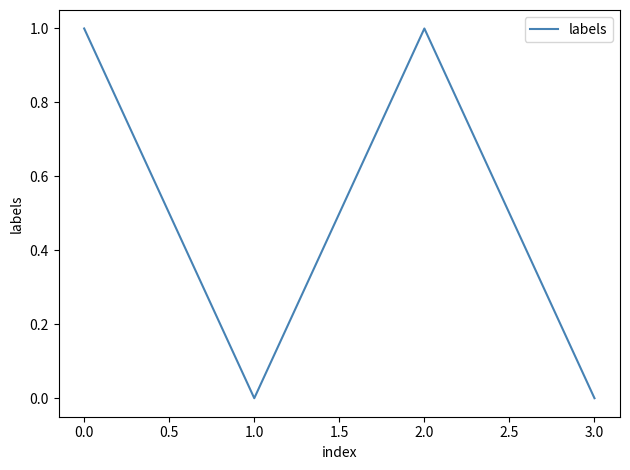

Reading left to right, list all the values displayed in this chart.

0.0=1	1.0=0	2.0=1	3.0=0